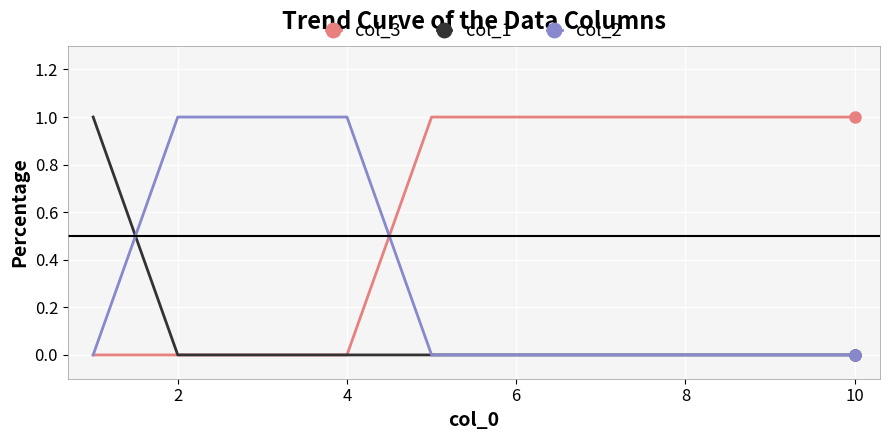

Which series has the largest total across all categories?

col_3